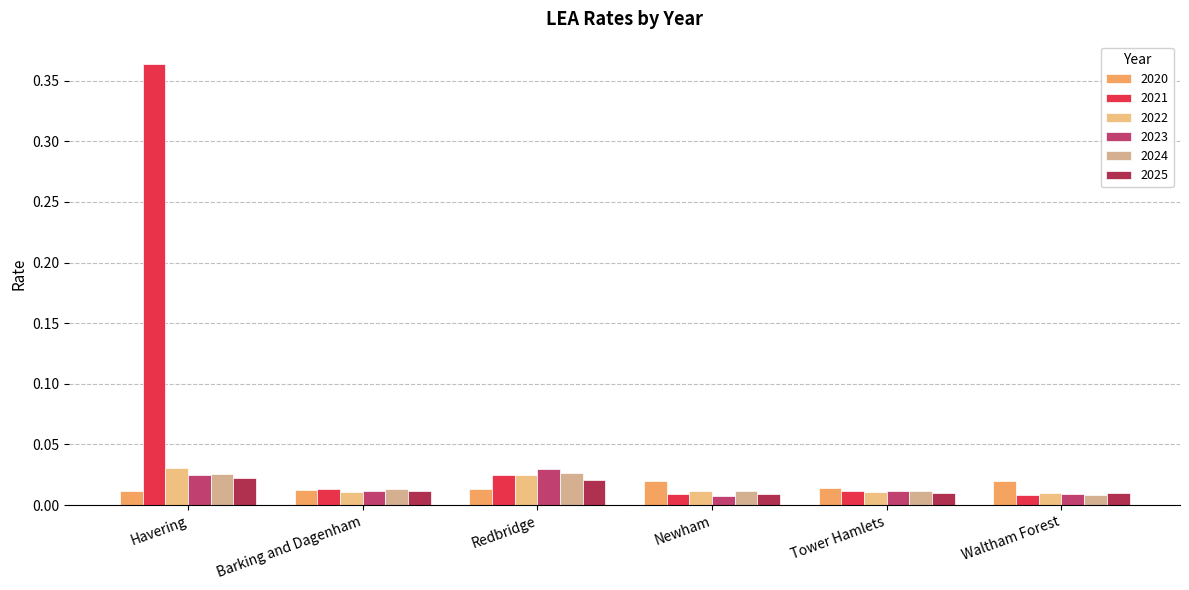

What are all the series names shown in the legend?

2020, 2021, 2022, 2023, 2024, 2025